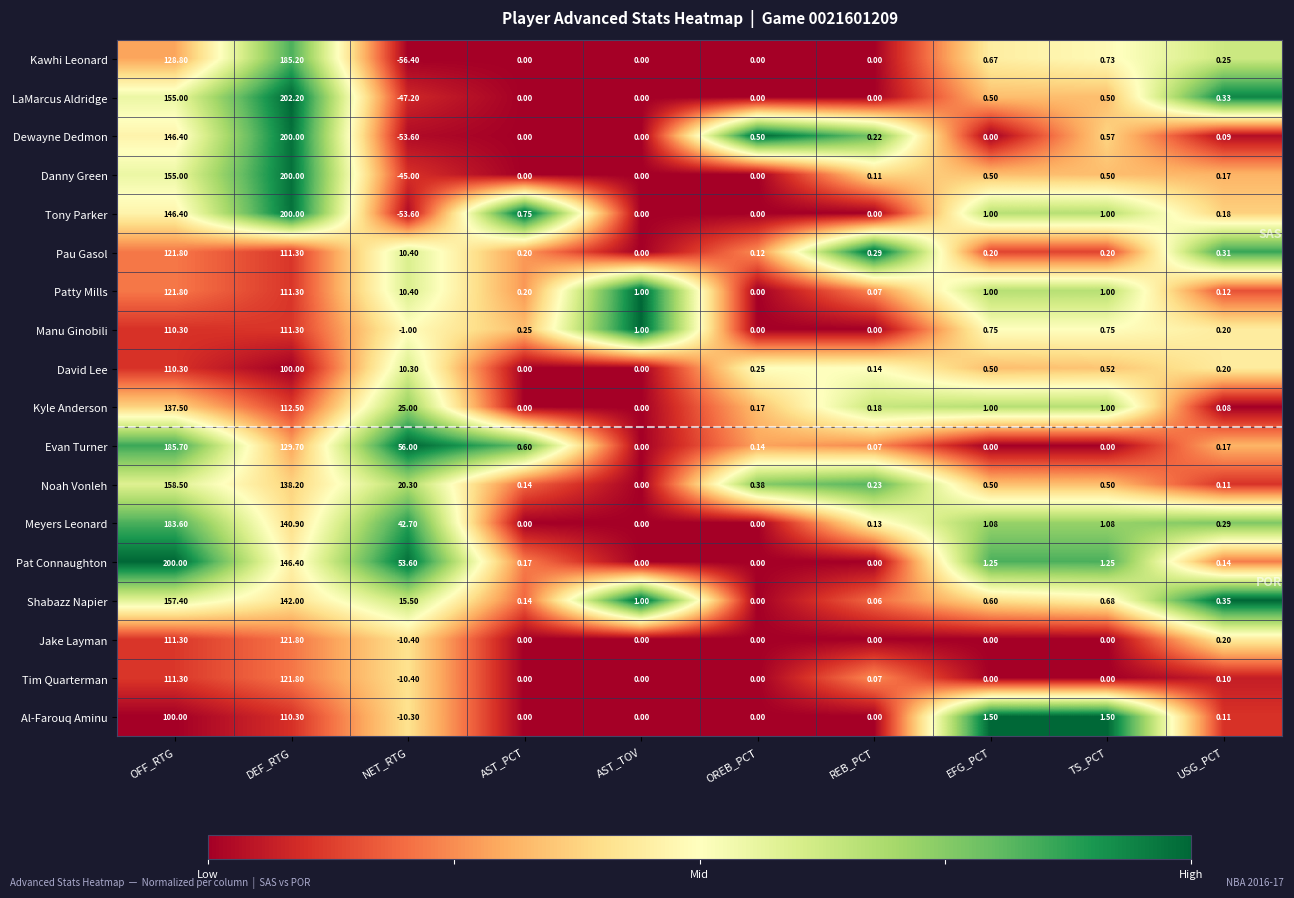

How many values in the Pat Connaughton series are below 1?

5